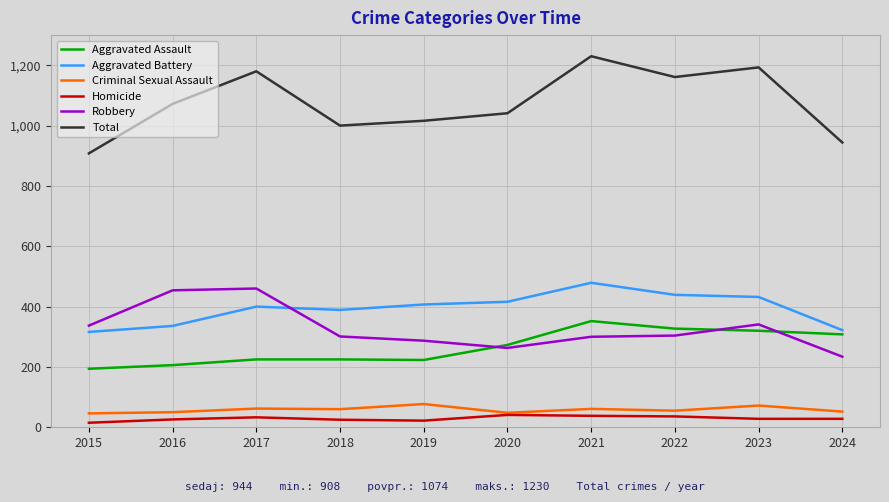

What is the greatest value displayed?

1230